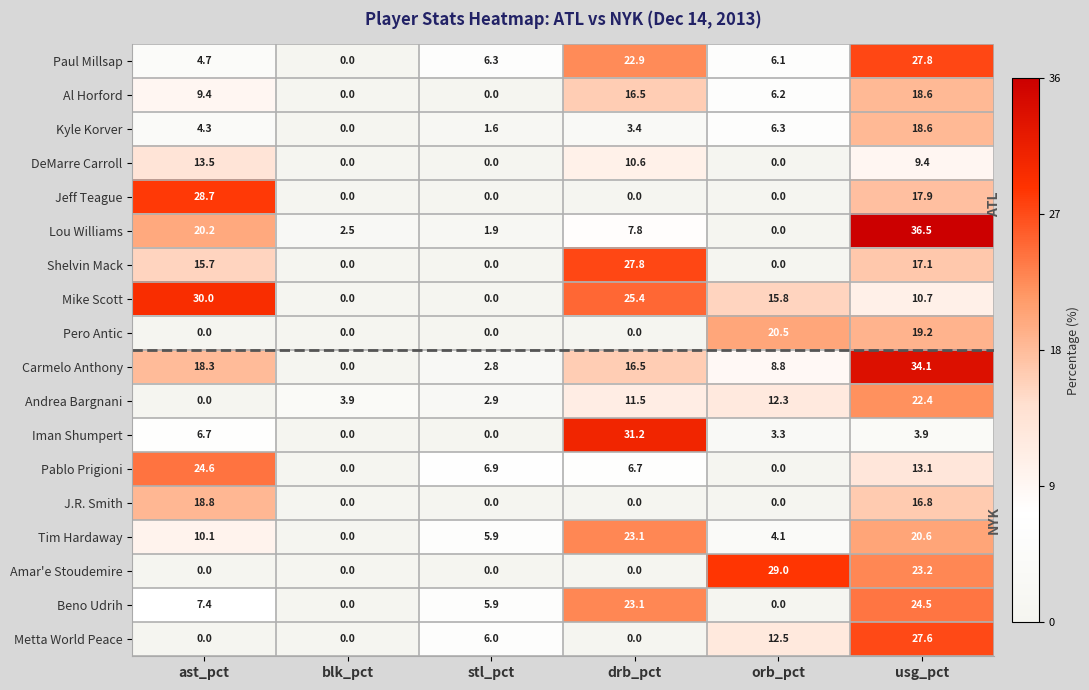

True or false: Iman Shumpert has a value of 6.7 at ast_pct.

True